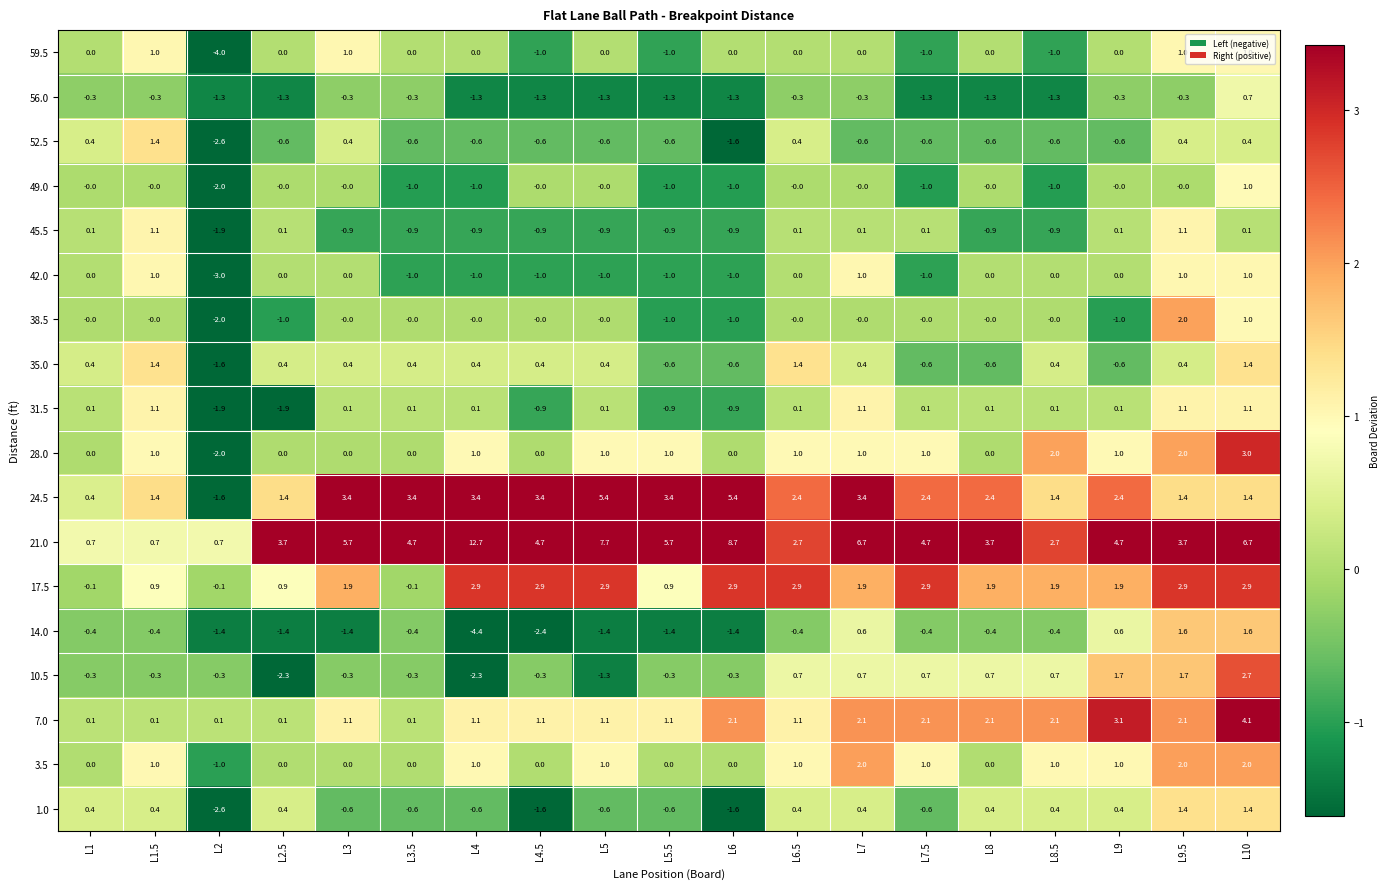

Which series has the largest total across all categories?

21.0